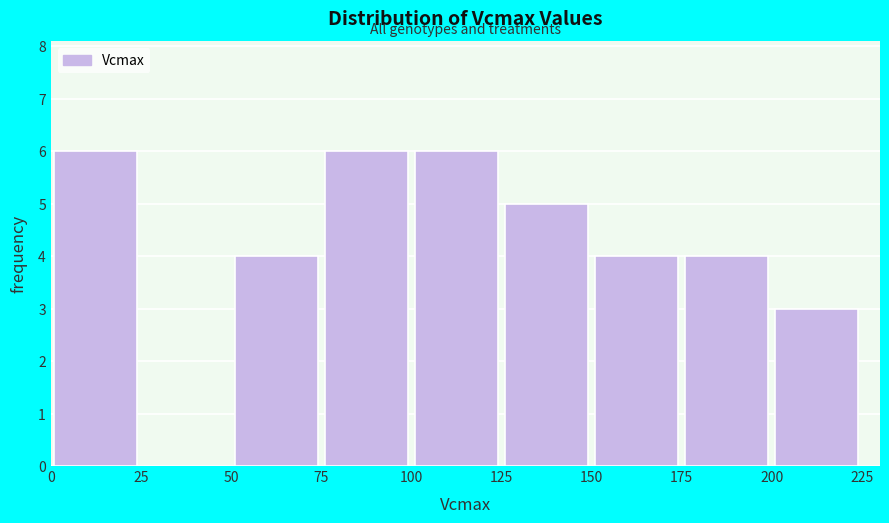

Reading left to right, transcribe this chart: for each bar, give the range it covers on the x-axis and its height. The values are not printed on the chart, so give them approximately, as read against the axis.

0 to 25: 6
25 to 50: 0
50 to 75: 4
75 to 100: 6
100 to 125: 6
125 to 150: 5
150 to 175: 4
175 to 200: 4
200 to 225: 3